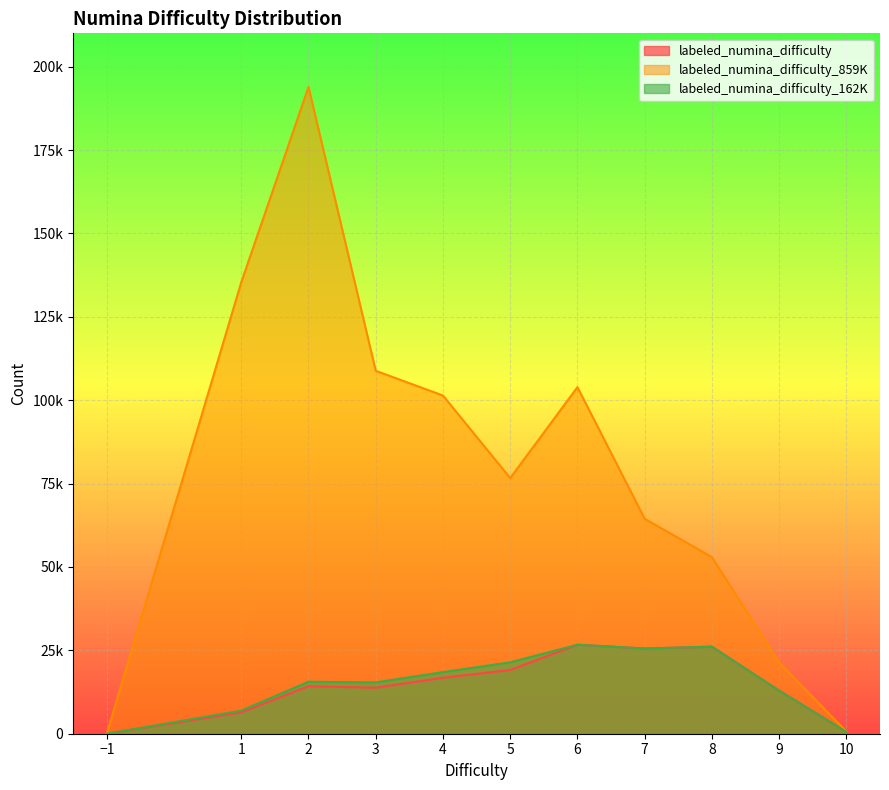

True or false: labeled_numina_difficulty_162K and labeled_numina_difficulty_859K cross at least once.

False